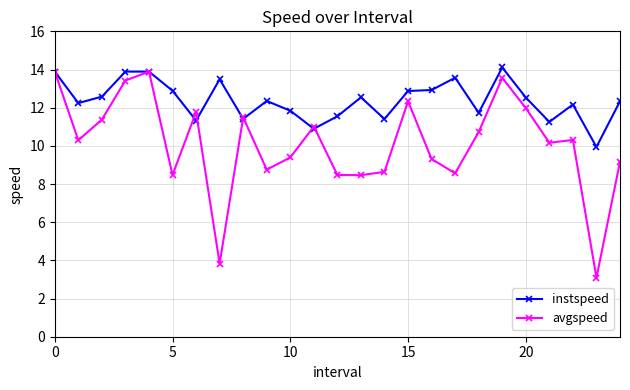

What is the highest value of the instspeed series?

14.1